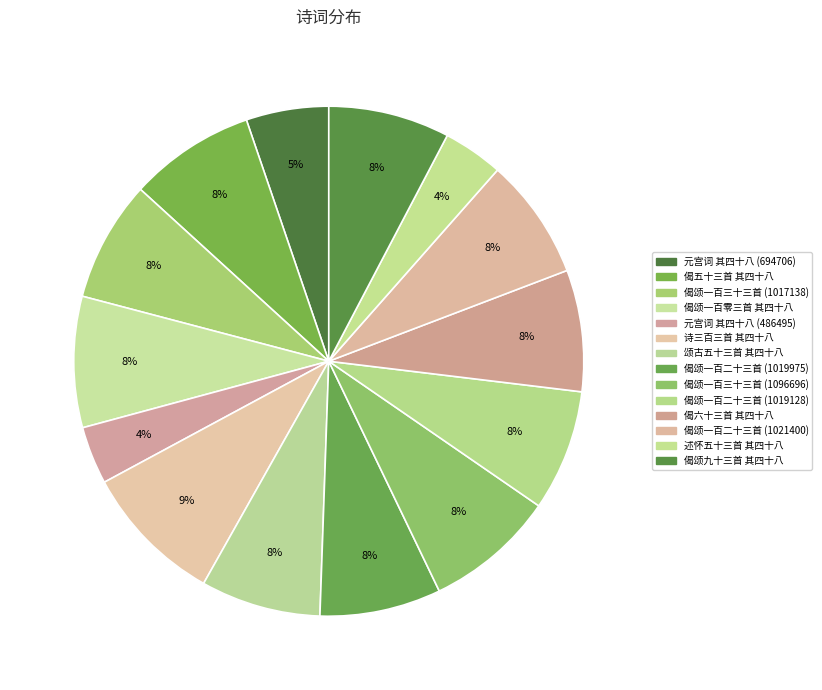

Count the number of slices in the pie.

14